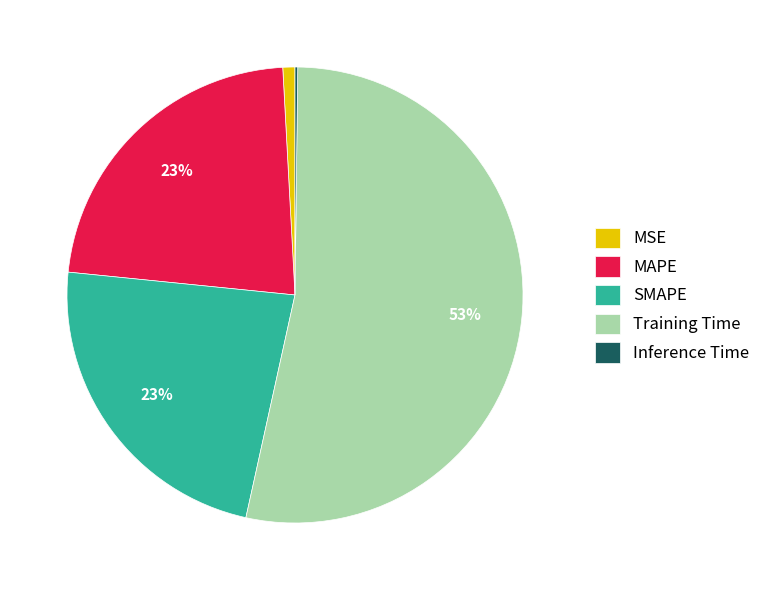

Between Training Time and MAPE, which is larger?

Training Time